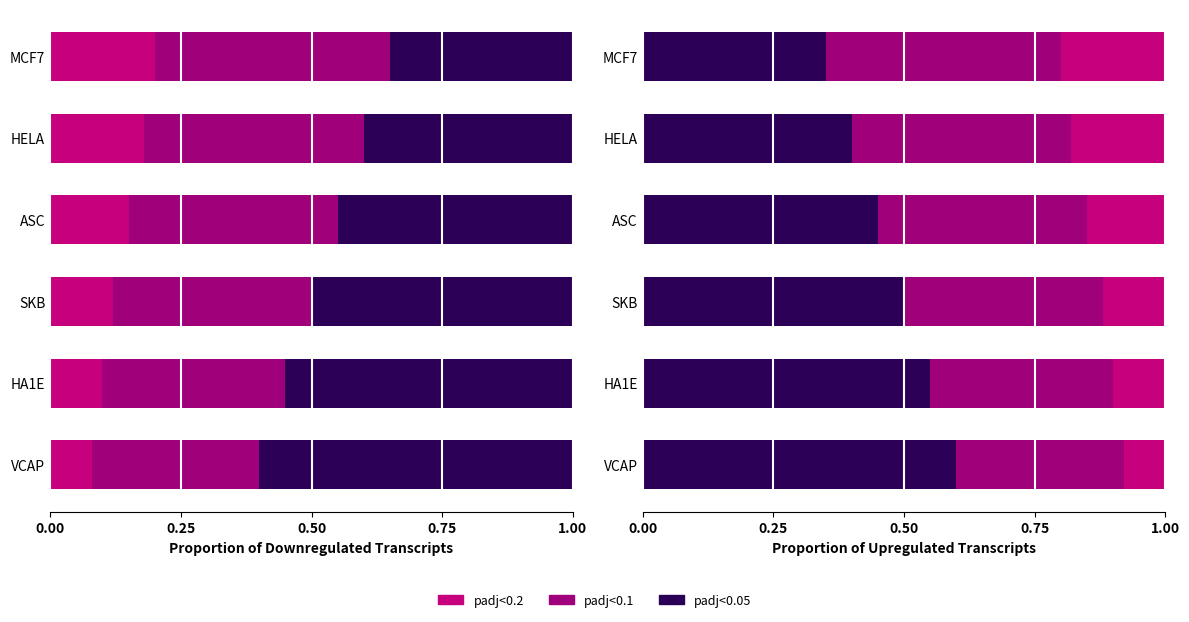

True or false: padj<0.1 has a value of 0.5 at VCAP.

False